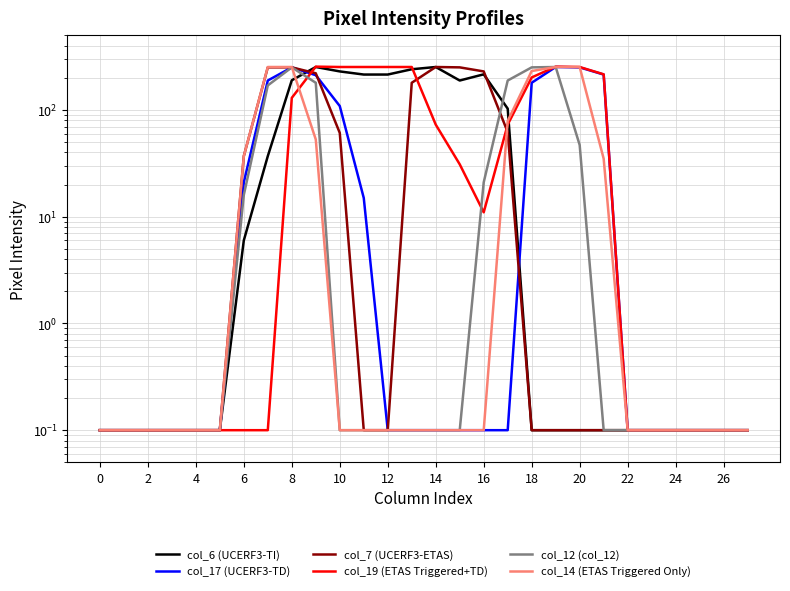

True or false: col_14 (ETAS Triggered Only) has more than 0 interior local peaks.

False